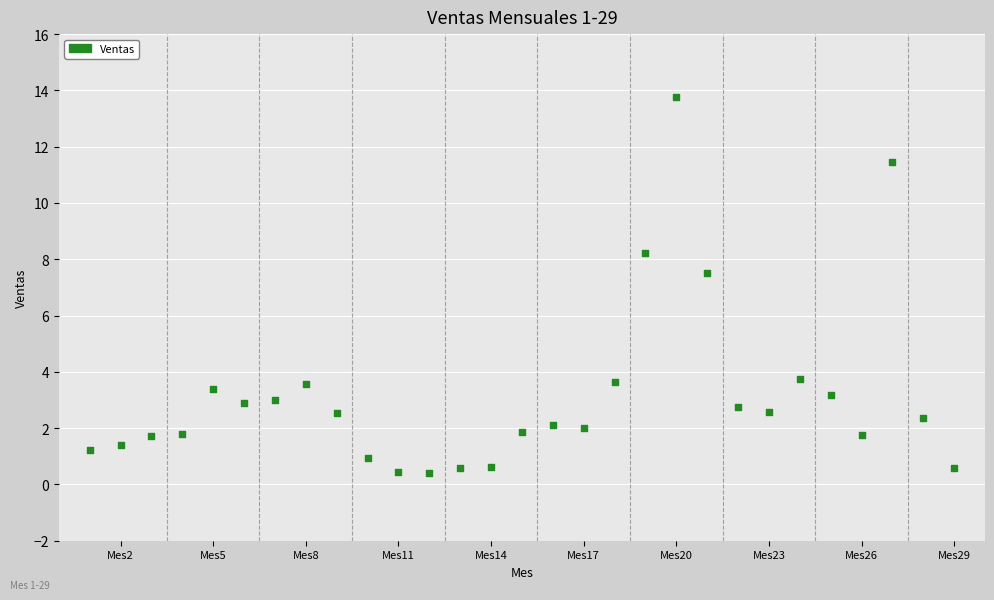

What Y value in the scatter plot is closest to 7?

7.5